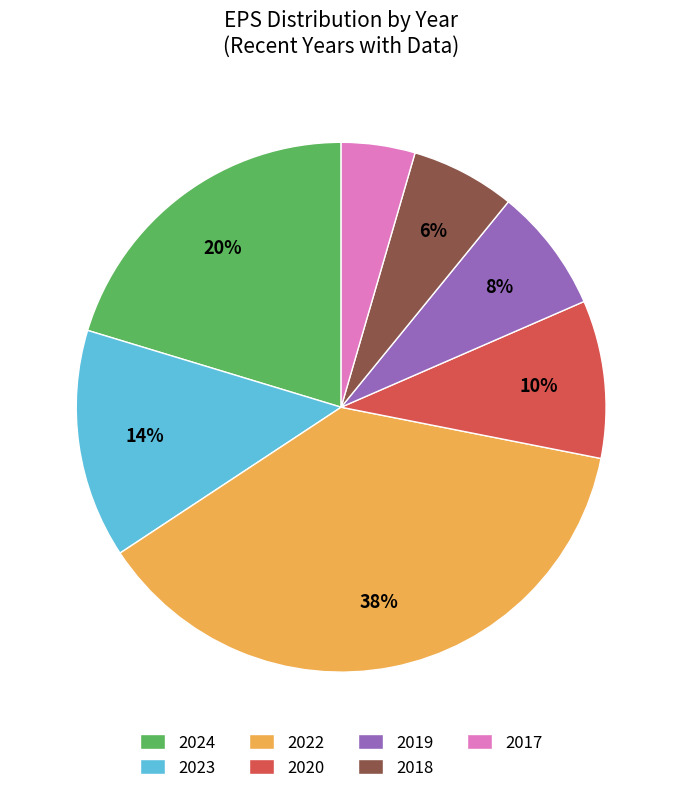

Rank the categories by value from highest to lowest.

2022, 2024, 2023, 2020, 2019, 2018, 2017